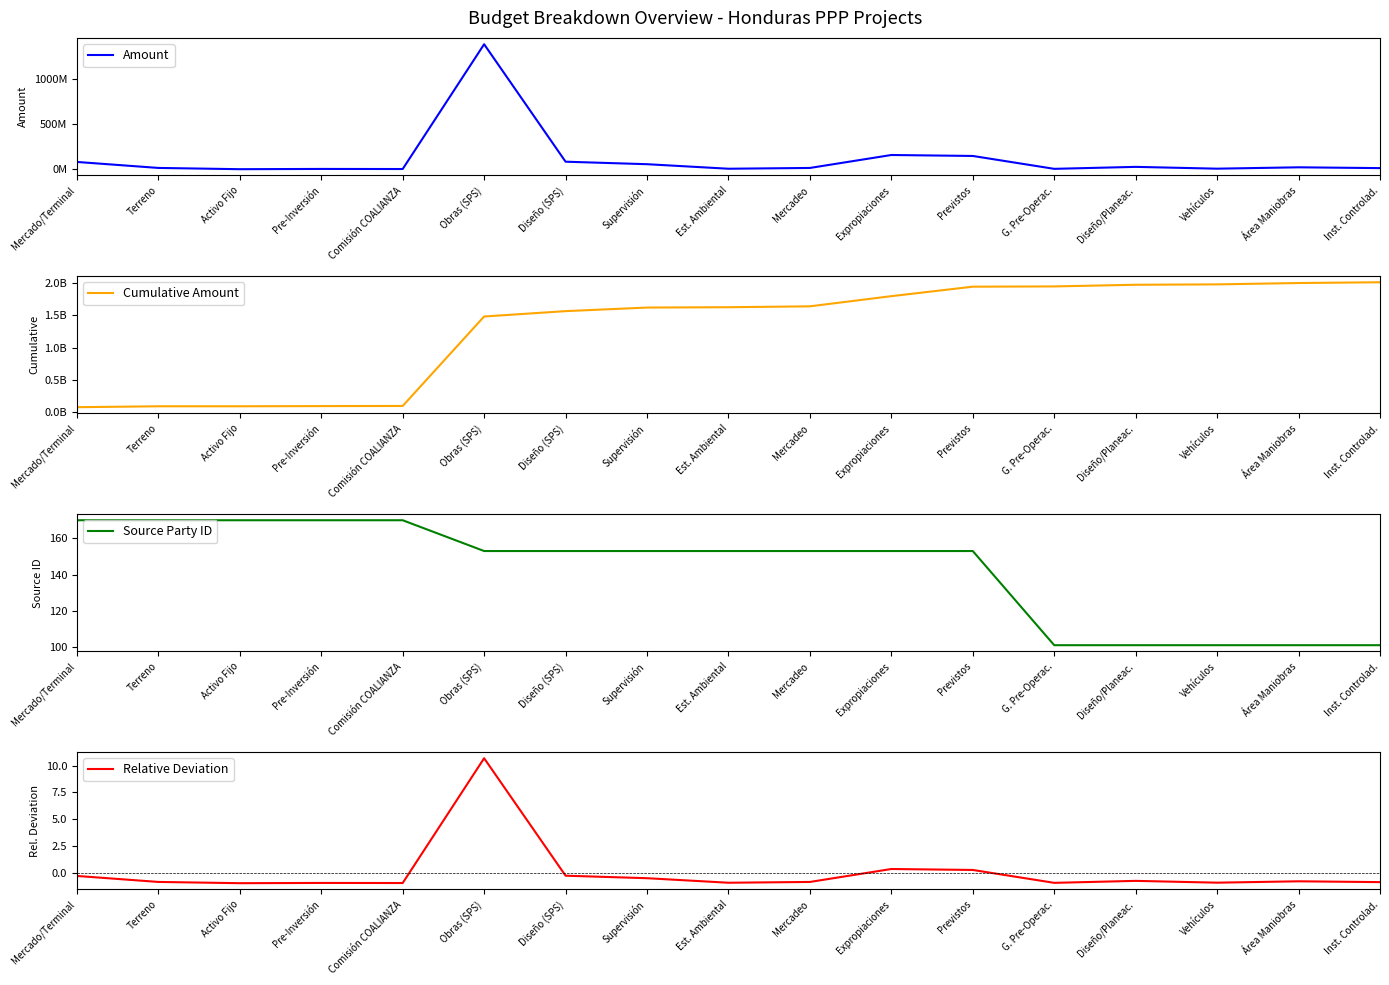

Is the value of Cumulative Amount at Vehículos greater than the value of Relative Deviation at Vehículos?

Yes